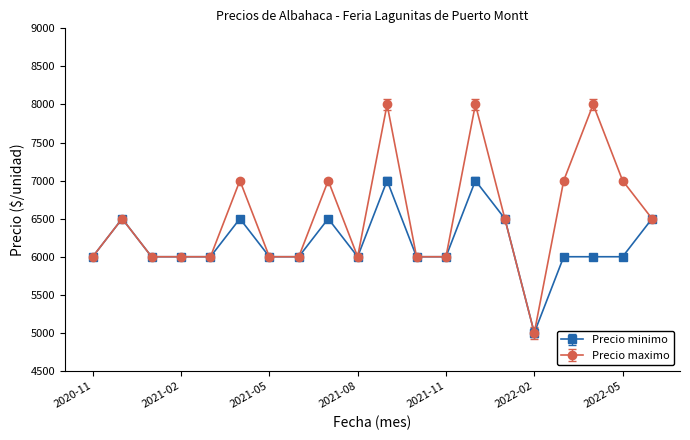

What is the lowest value of the Precio maximo series?

5000